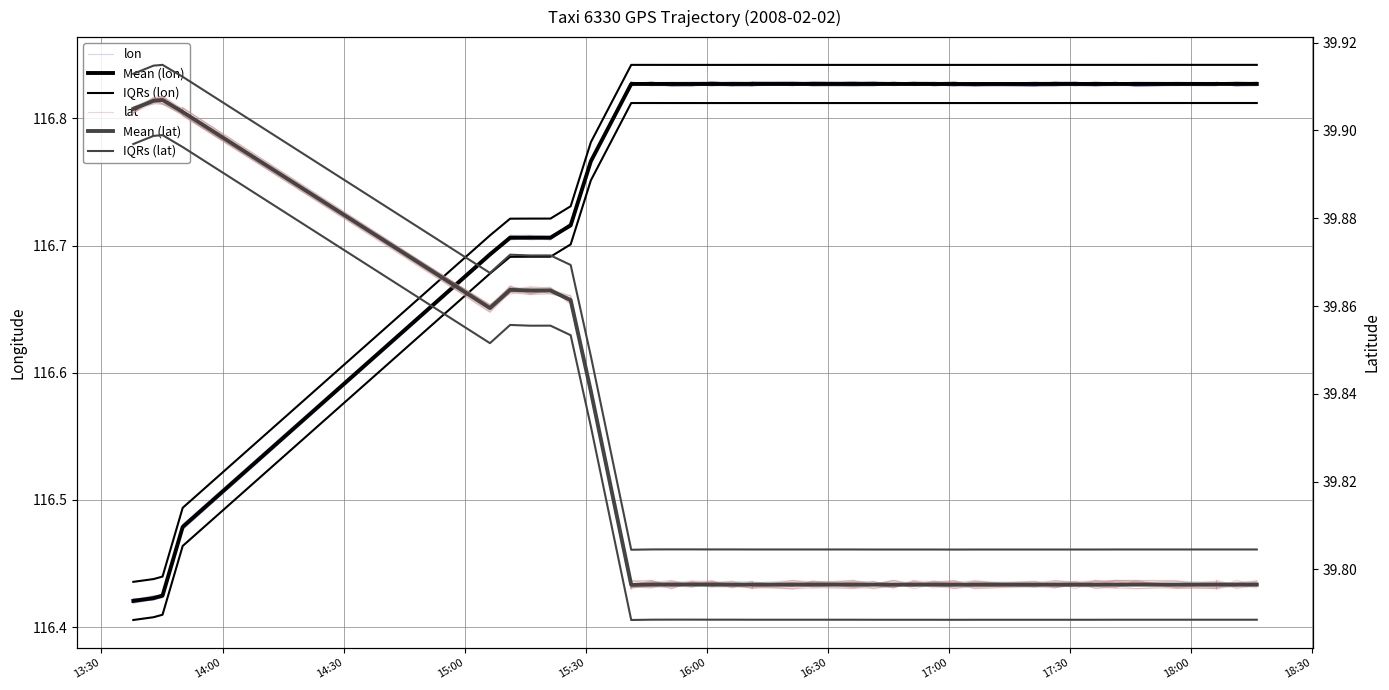

What is the lowest value of the Mean (lat) series?

39.8